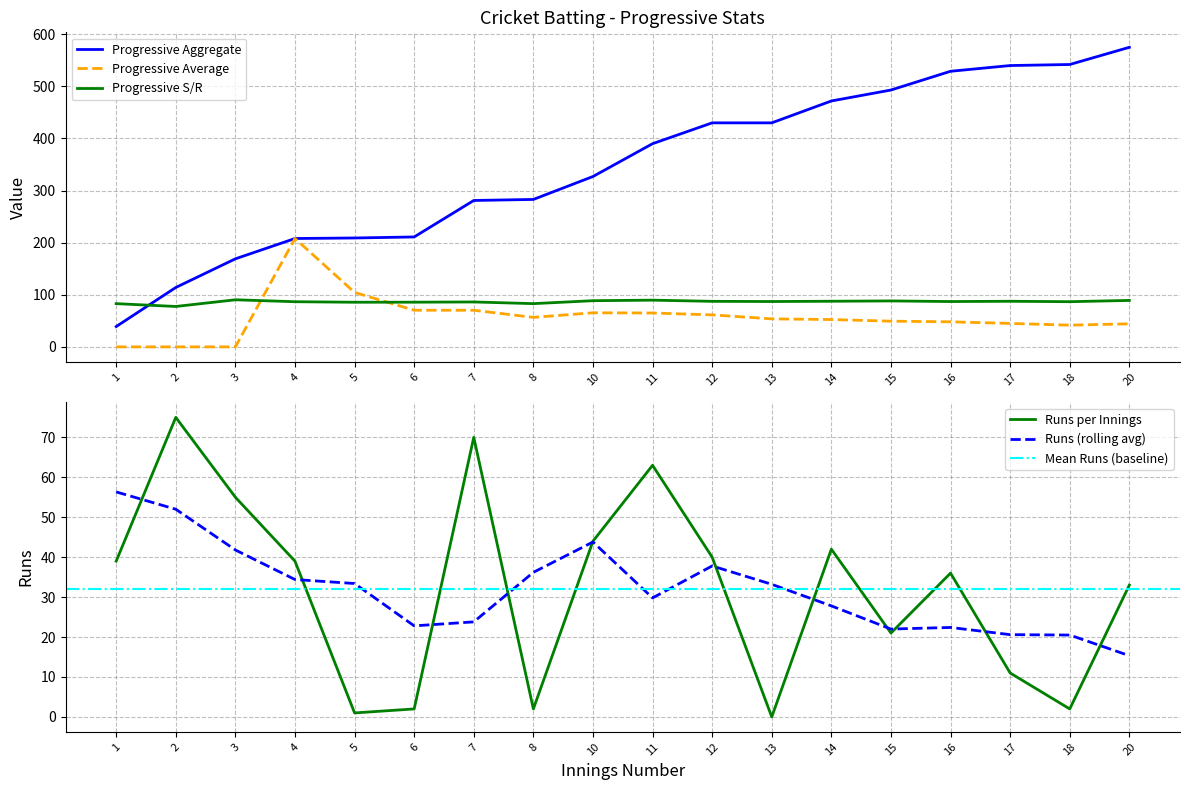

Reading left to right, transcribe all the data shown in this chart.

Progressive Aggregate: 1=39.0	2=114.0	3=169.0	4=208.0	5=209.0	6=211.0	7=281.0	8=283.0	10=327.0	11=390.0	12=430.0	13=430.0	14=472.0	15=493.0	16=529.0	17=540.0	18=542.0	20=575.0
Progressive Average: 1=0.0	2=0.0	3=0.0	4=208.0	5=104.5	6=70.3	7=70.2	8=56.6	10=65.4	11=65.0	12=61.4	13=53.8	14=52.4	15=49.3	16=48.1	17=45.0	18=41.7	20=44.2
Progressive SR: 1=83.0	2=77.5	3=90.4	4=86.7	5=85.7	6=85.8	7=86.2	8=83.0	10=88.6	11=89.7	12=87.4	13=87.0	14=87.6	15=88.2	16=87.0	17=87.5	18=86.7	20=89.2
Runs: 1=39.0	2=75.0	3=55.0	4=39.0	5=1.0	6=2.0	7=70.0	8=2.0	10=44.0	11=63.0	12=40.0	13=0.0	14=42.0	15=21.0	16=36.0	17=11.0	18=2.0	20=33.0